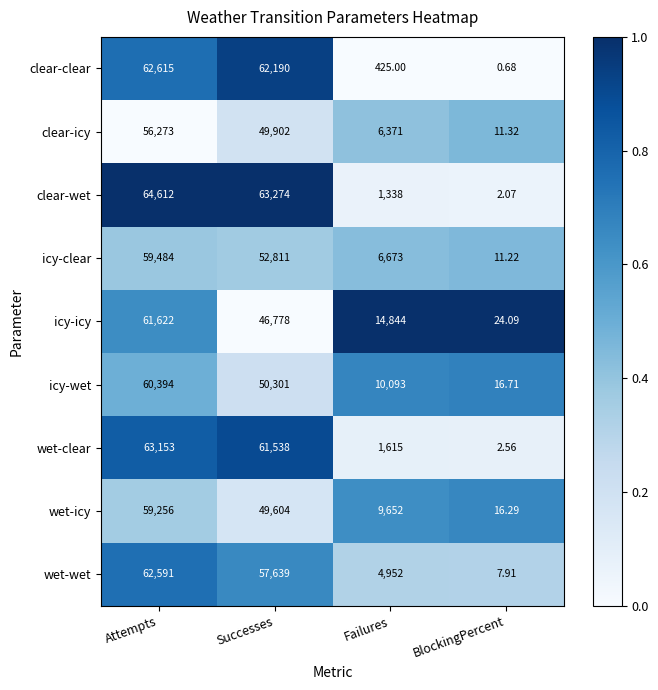

At which label is wet-wet closest to 31299?

Successes